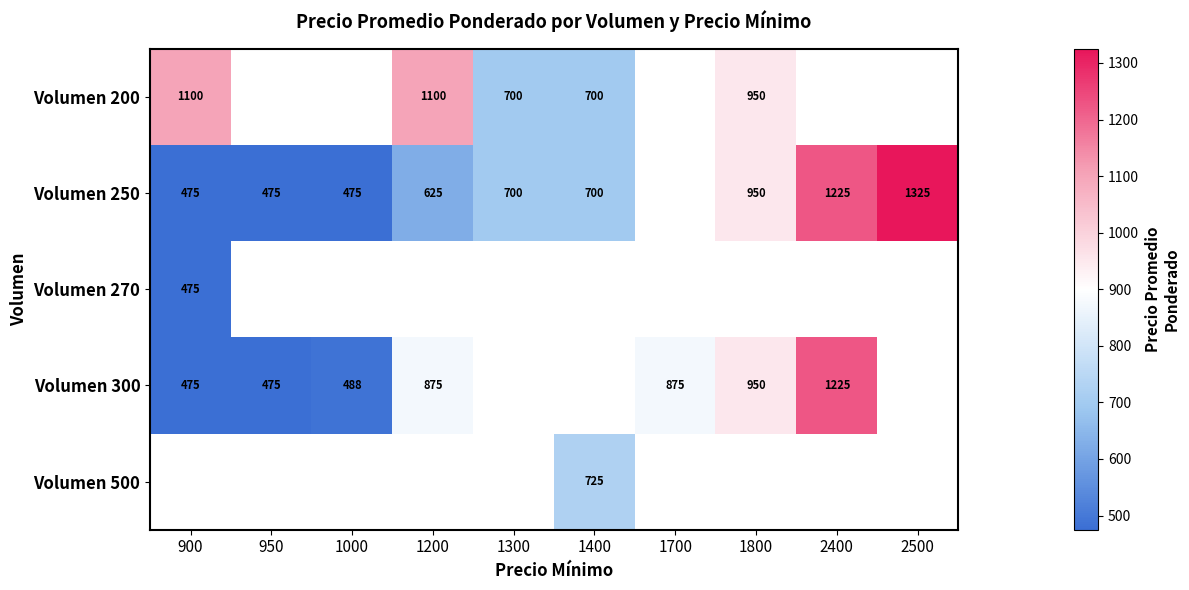

Count the number of data series in this chart.

5